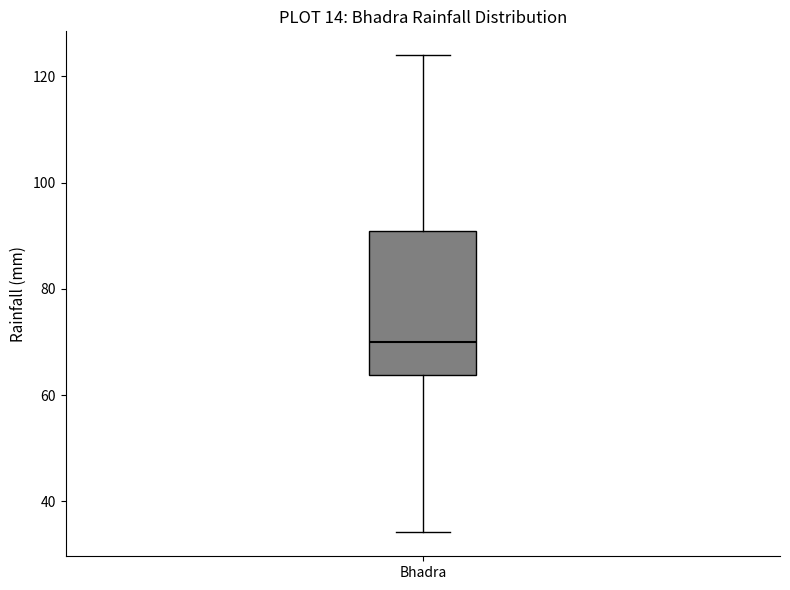

Read this box plot against the y-axis: the position of the median line, the range covered by the box, and the ends of both whiskers. The values are not printed on the chart, so give them approximately, as read against the axis.

median 70, box 64 to 90, whiskers 34 to 124